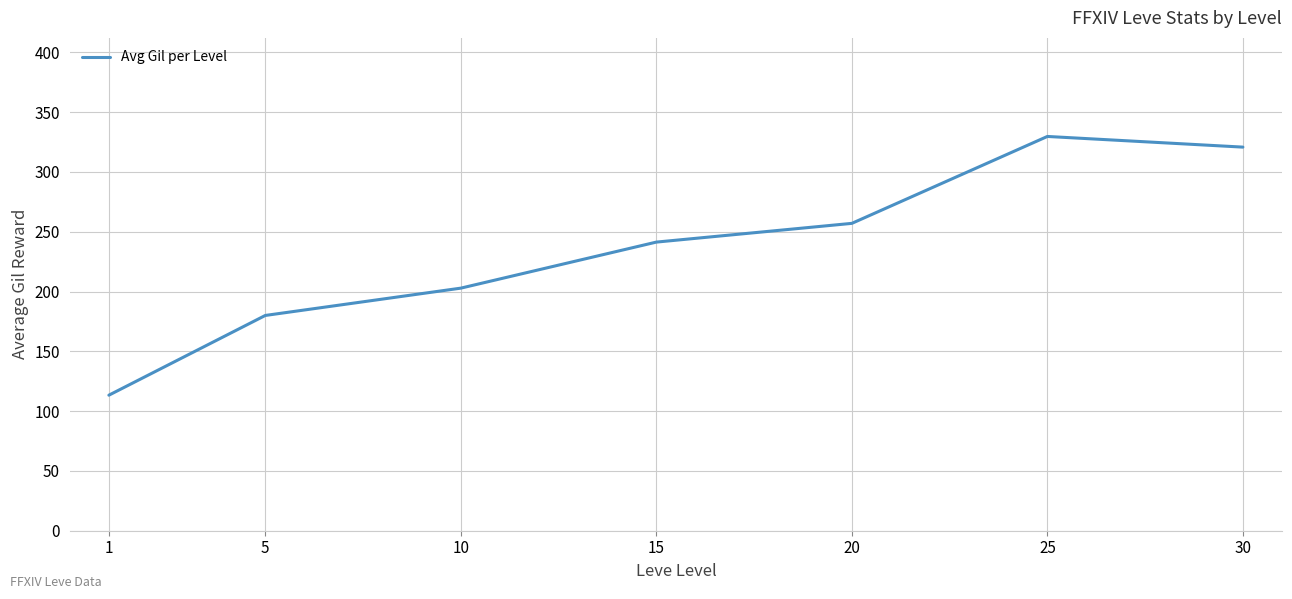

What is the change in value from 15 to 25?

+88.3